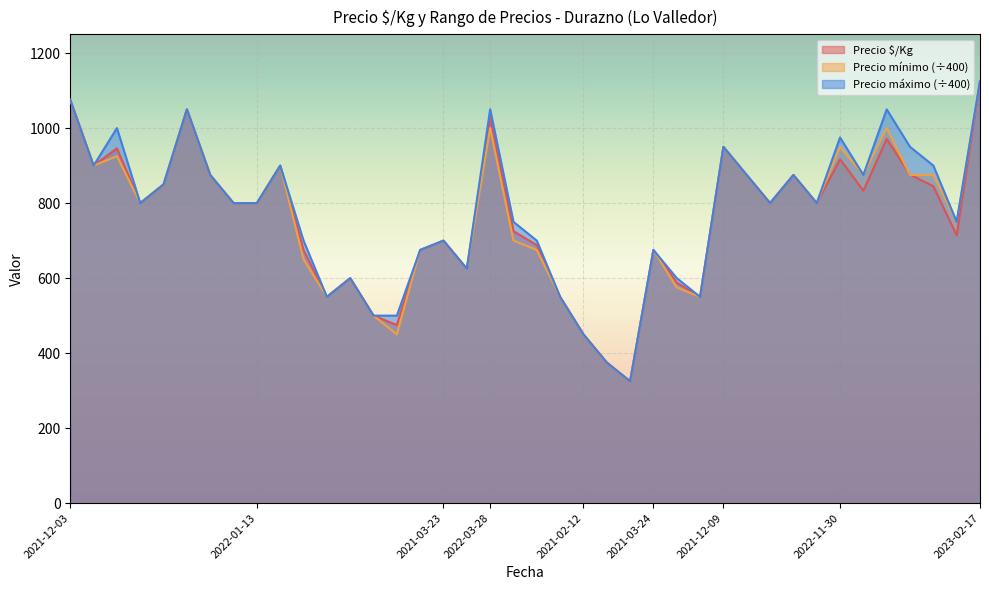

True or false: Precio máximo and Precio $/Kg intersect in this chart.

False